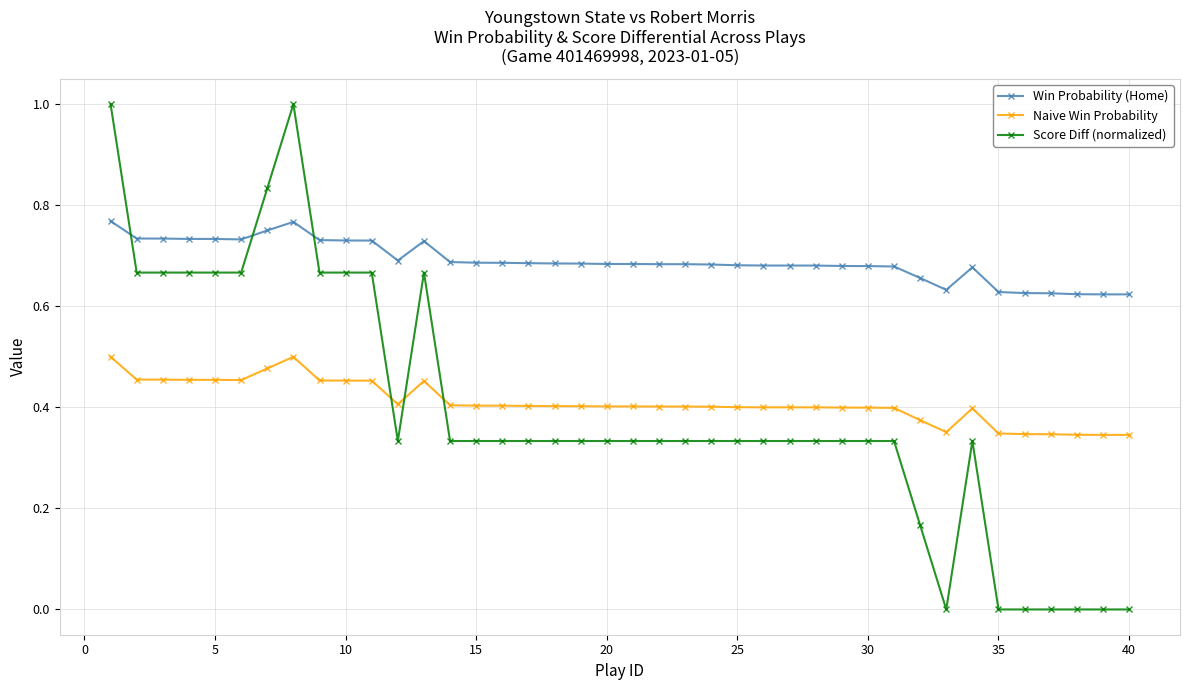

Which series has the largest total across all categories?

Win Probability (Home)